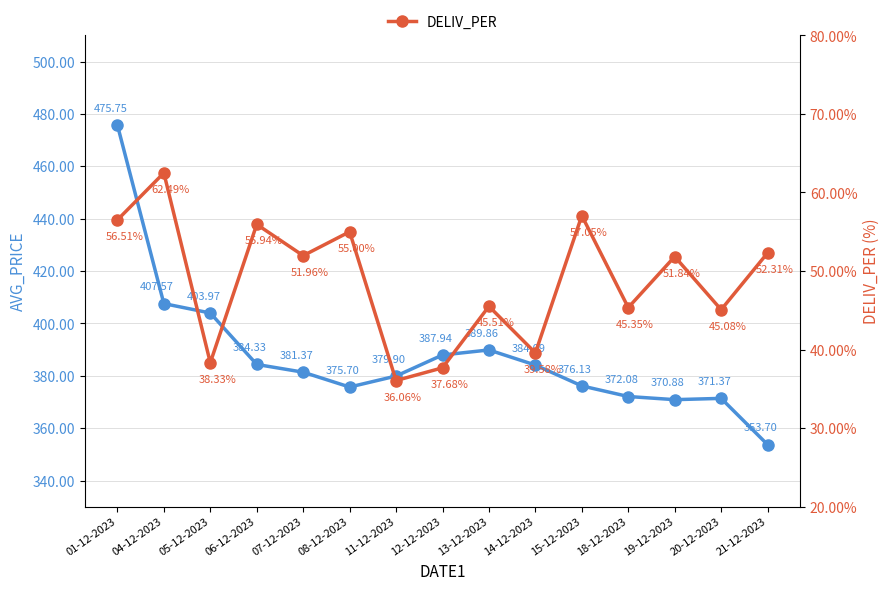

True or false: DELIV_PER has more than 2 points higher than both neighbors.

True